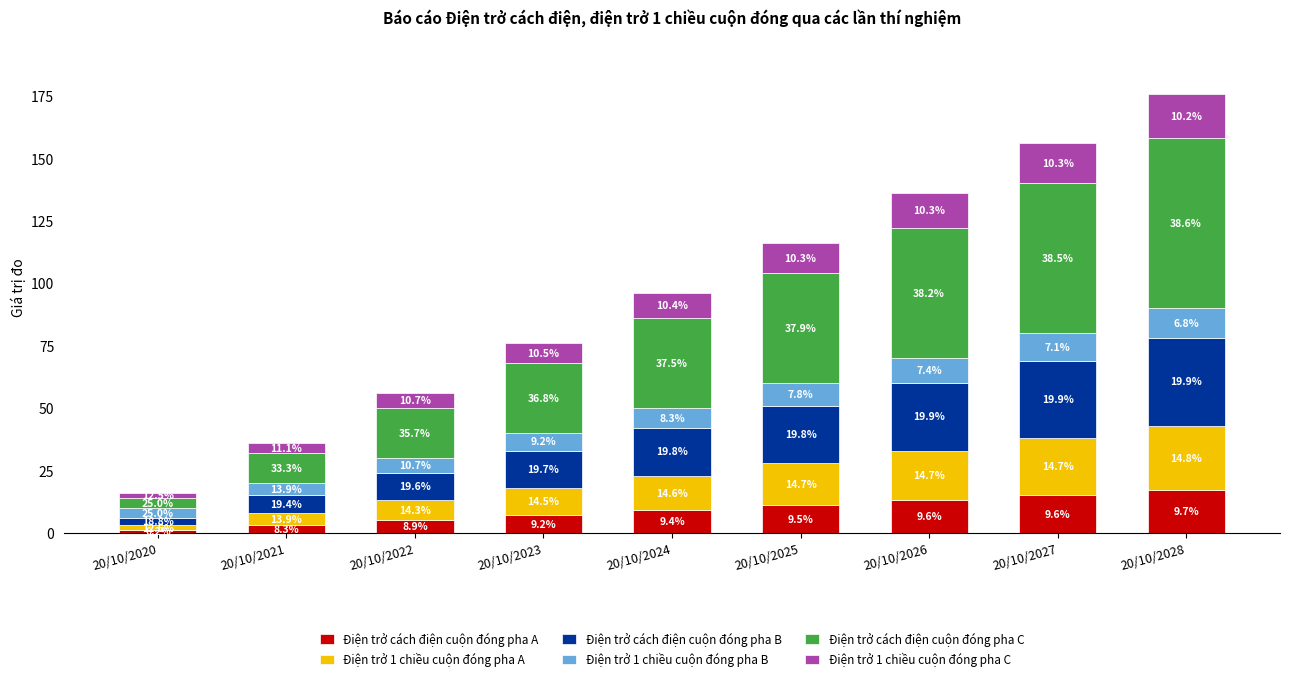

What is the sum of all Điện trở cách điện cuộn đóng pha B values?

171